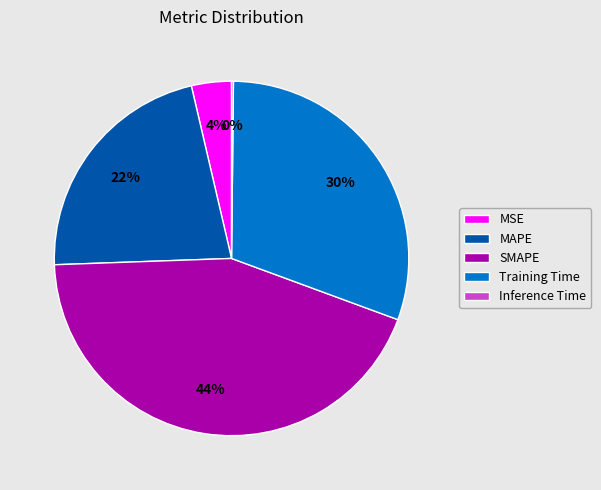

Which has a higher value, MAPE or MSE?

MAPE